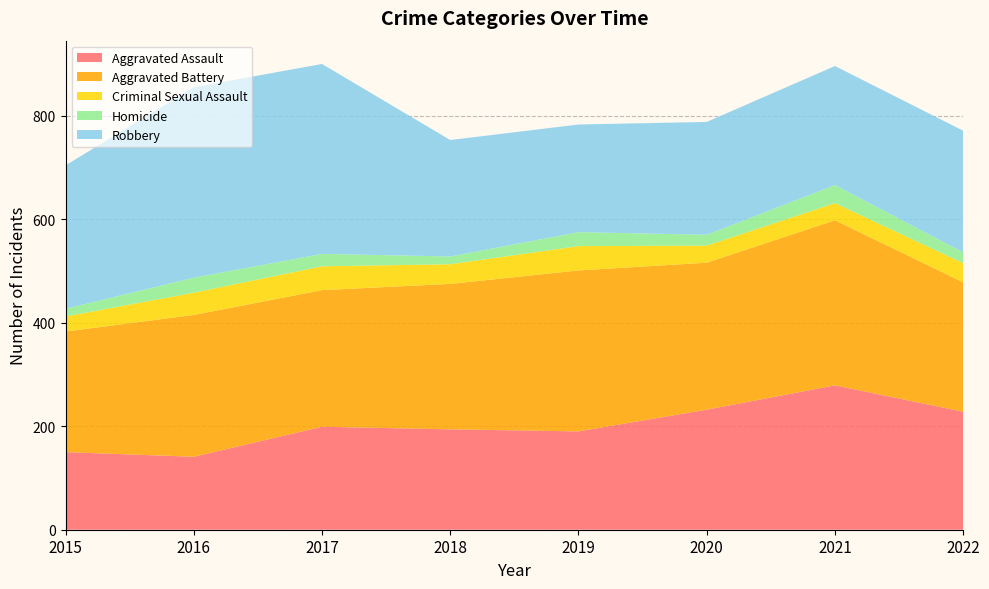

Reading right to left, extract all data points from this chart.

Aggravated Assault: 2022=228	2021=279	2020=232	2019=190	2018=194	2017=199	2016=141	2015=150
Aggravated Battery: 2022=250	2021=319	2020=284	2019=311	2018=281	2017=264	2016=274	2015=233
Criminal Sexual Assault: 2022=37	2021=33	2020=33	2019=47	2018=38	2017=46	2016=43	2015=29
Homicide: 2022=21	2021=35	2020=21	2019=27	2018=15	2017=24	2016=29	2015=15
Robbery: 2022=235	2021=230	2020=218	2019=208	2018=225	2017=367	2016=368	2015=277